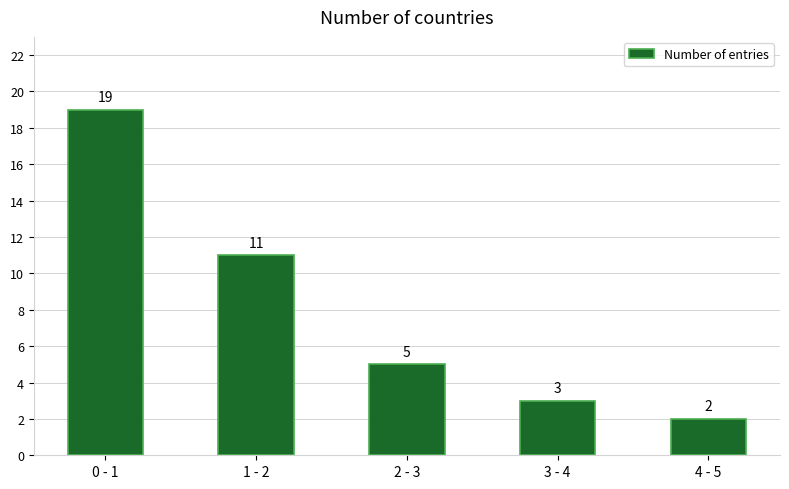

Reading left to right, list all the values displayed in this chart.

19	11	5	3	2